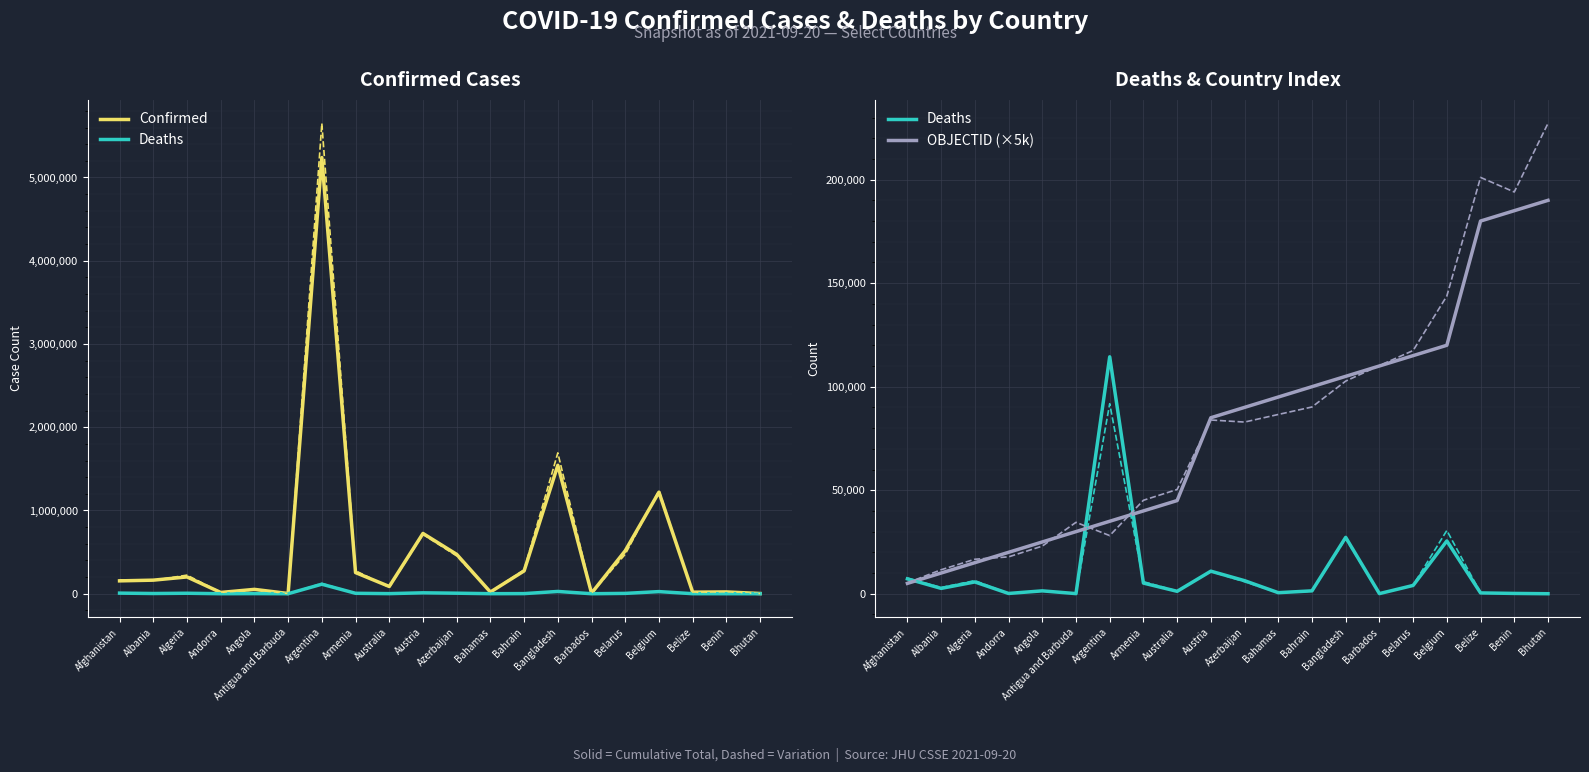

At which label does Deaths reach its minimum?

Bhutan